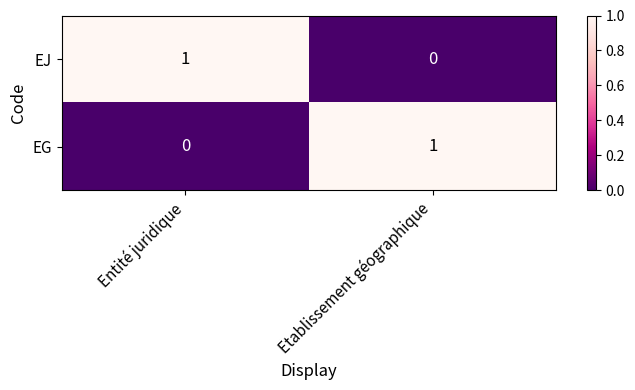

At Entité juridique, list the series in order from smallest to largest.

EG, EJ